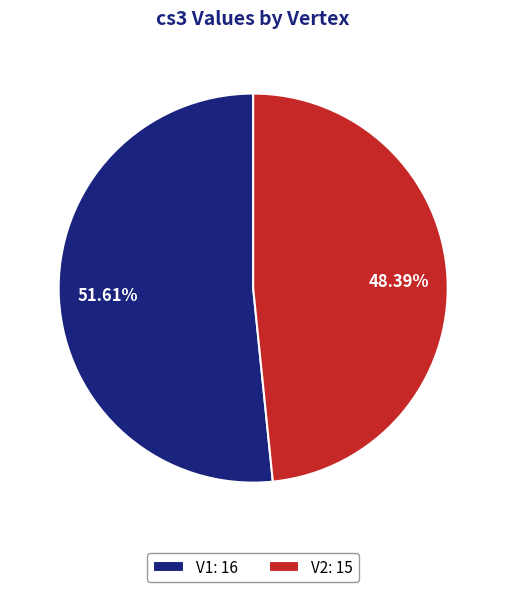

To the nearest percent, what is the combined percentage of V1 and V2?

100%